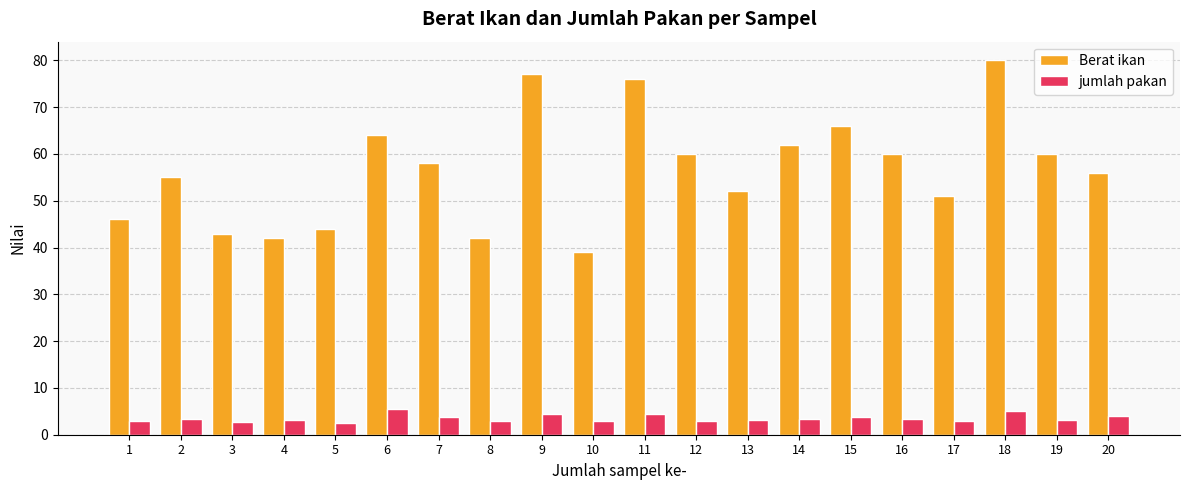

What is the value of the Berat ikan bar at the 10th from the left?

39.0